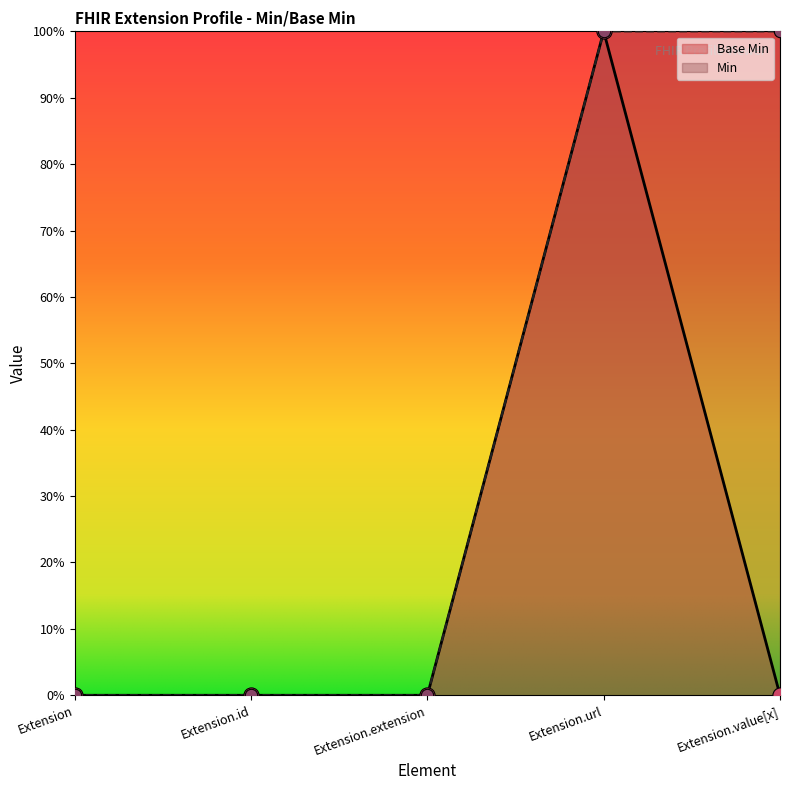

Which has a higher value, Extension.value[x] or Extension.id?

Extension.value[x]